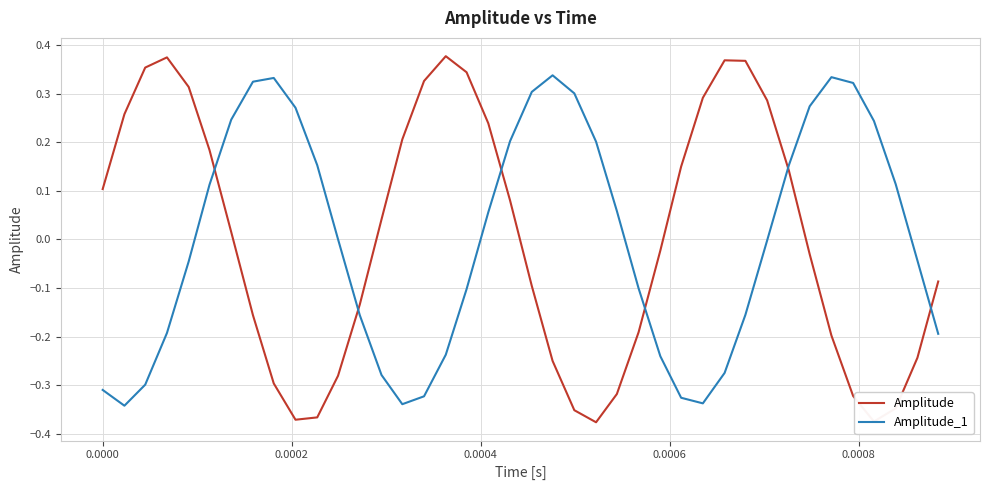

List the series in order of their peak value, highest first.

Amplitude, Amplitude_1